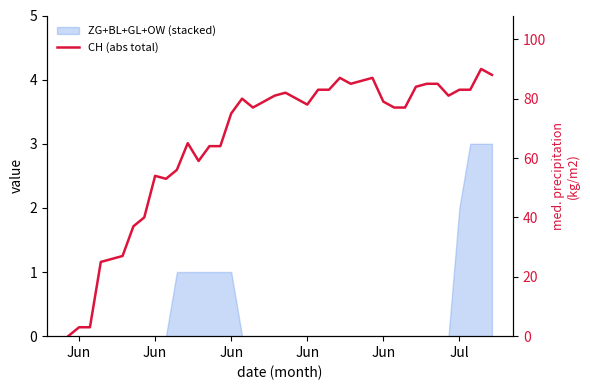

Where is the first local maximum?

Jun